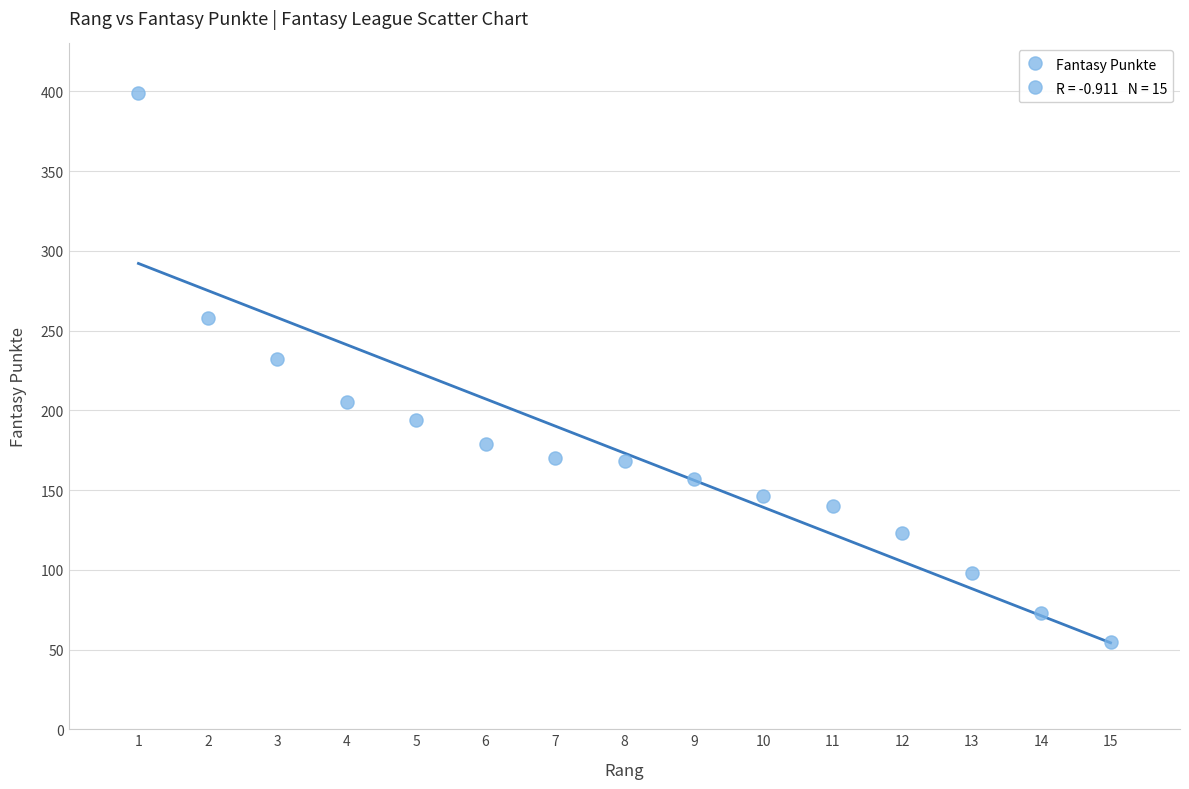

What Y value in the scatter plot is closest to 227?

232